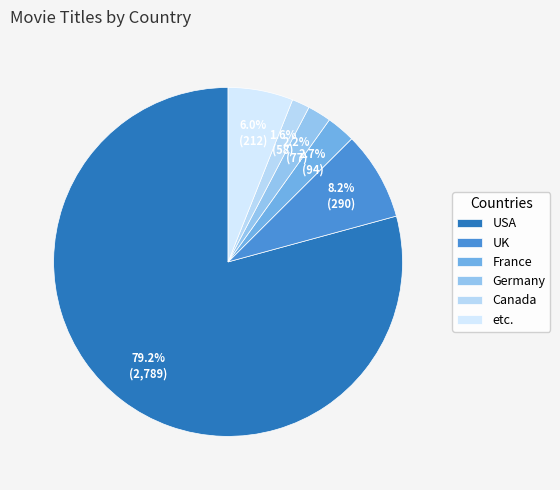

How many segments does this pie chart have?

6